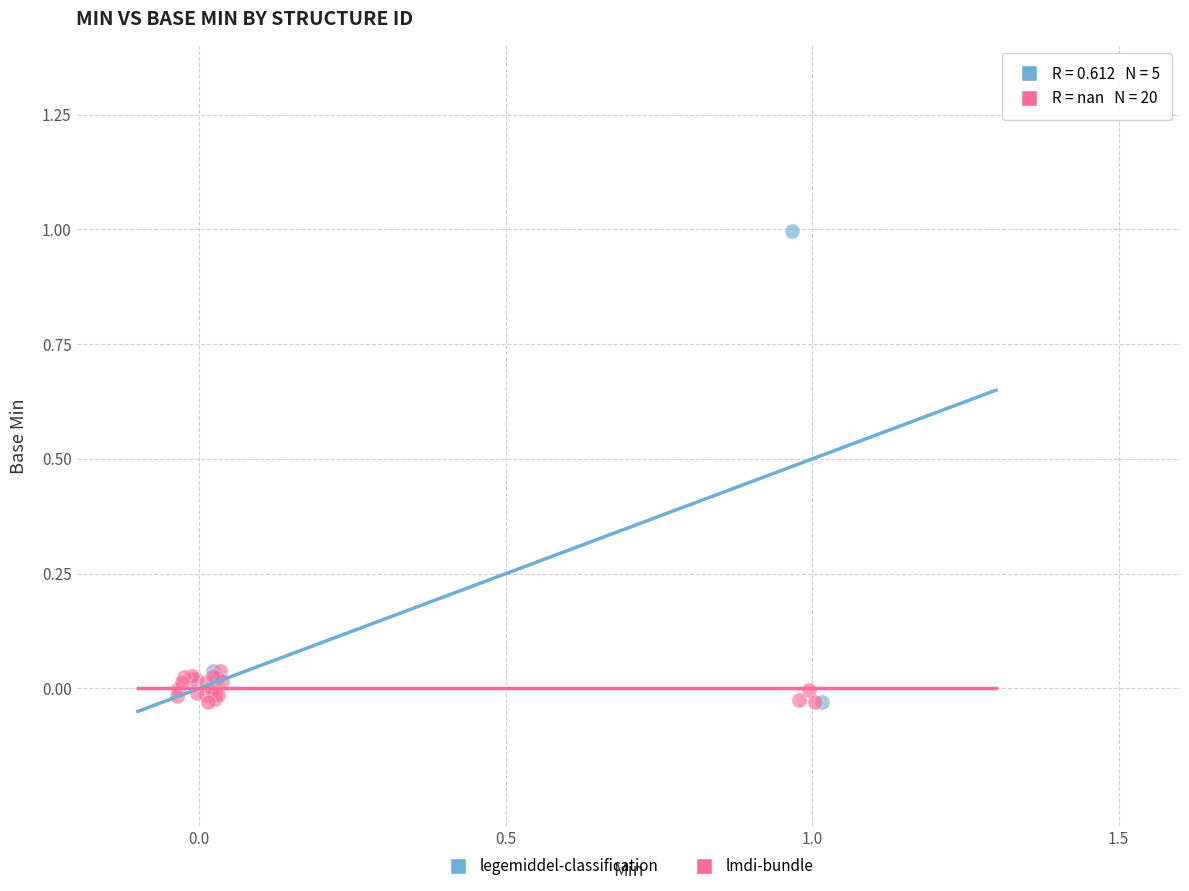

Which series has the largest Y range (max minus min)?

legemiddel-classification